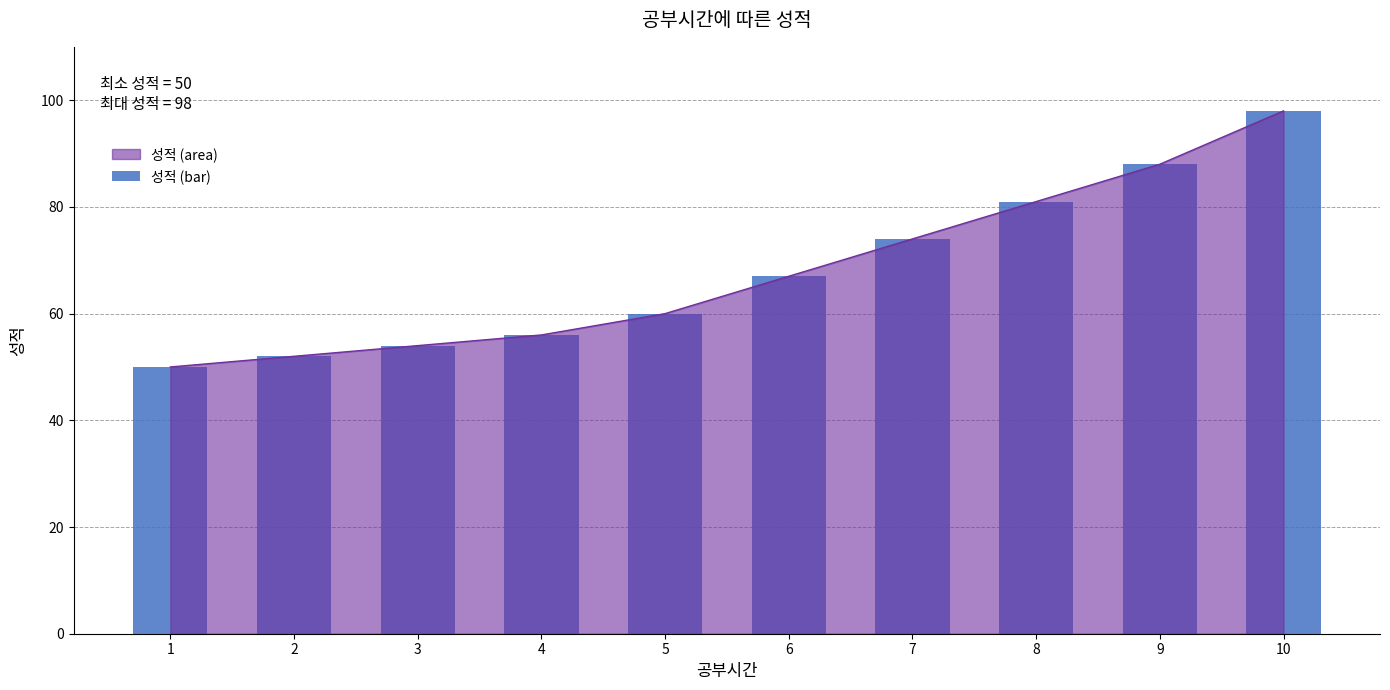

True or false: the data shows 96 at 6.

False